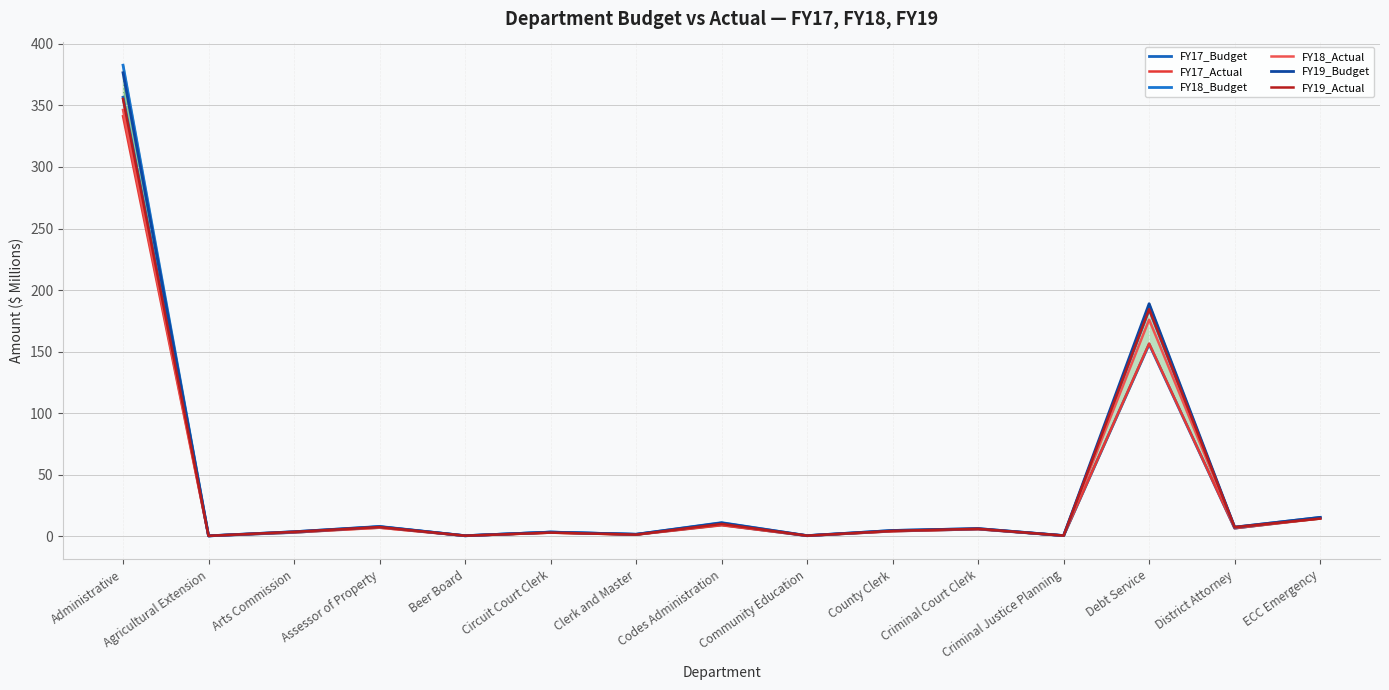

What position from the left is Clerk and Master?

7